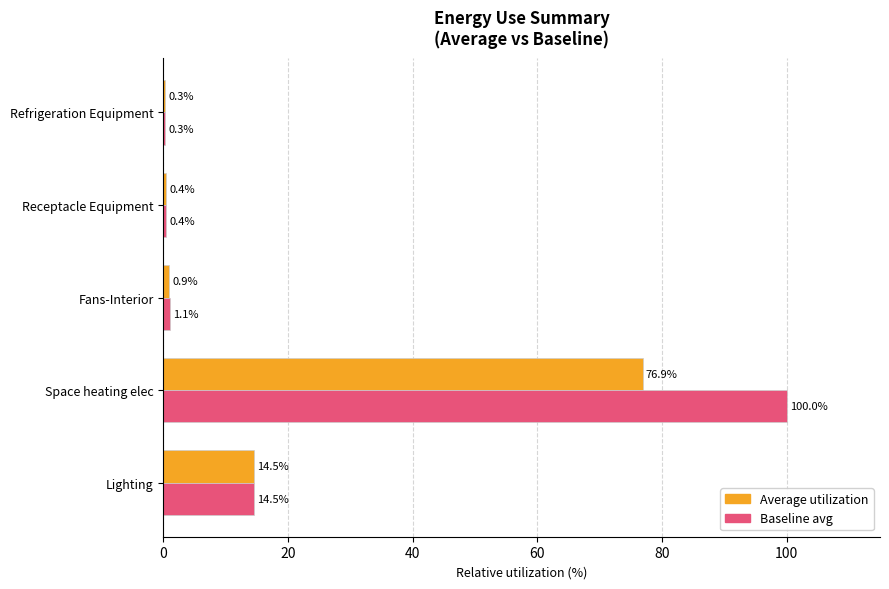

What is the total value across all series at Lighting?

29.0